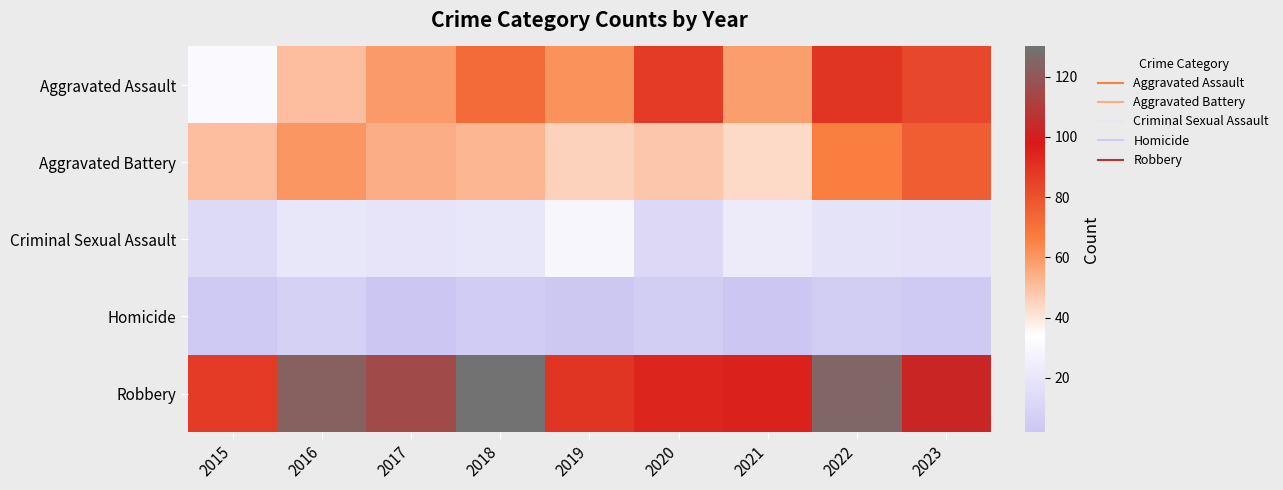

Reading right to left, what are all the values shown in this chart?

Aggravated Assault: 2023=83	2022=89	2021=58	2020=87	2019=61	2018=72	2017=59	2016=50	2015=31
Aggravated Battery: 2023=76	2022=66	2021=43	2020=48	2019=45	2018=52	2017=54	2016=60	2015=50
Criminal Sexual Assault: 2023=17	2022=18	2021=23	2020=12	2019=29	2018=20	2017=19	2016=20	2015=13
Homicide: 2023=4	2022=6	2021=2	2020=6	2019=3	2018=5	2017=2	2016=8	2015=4
Robbery: 2023=102	2022=125	2021=95	2020=94	2019=89	2018=130	2017=115	2016=123	2015=87